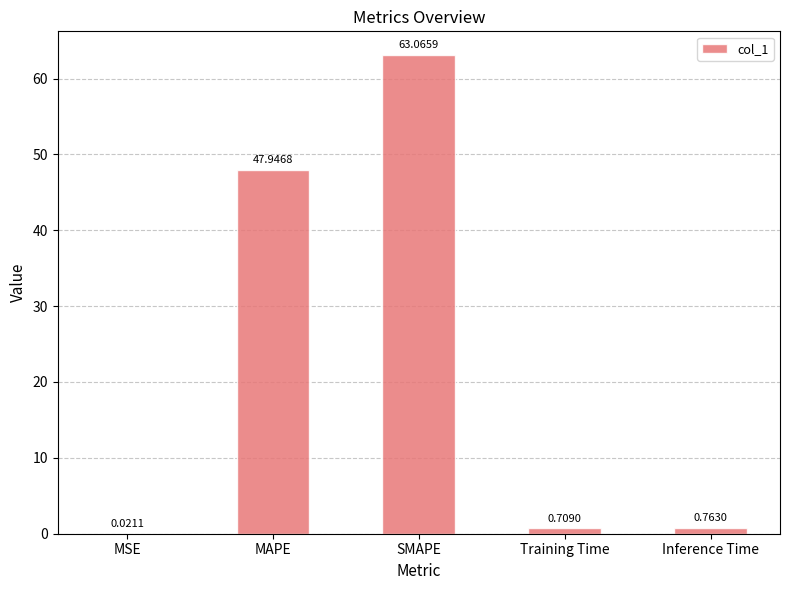

Between SMAPE and MSE, which is larger?

SMAPE